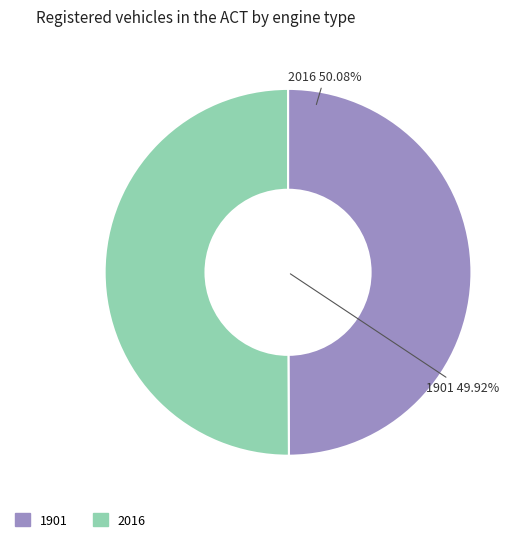

To the nearest percent, what portion does 2016 represent?

50%